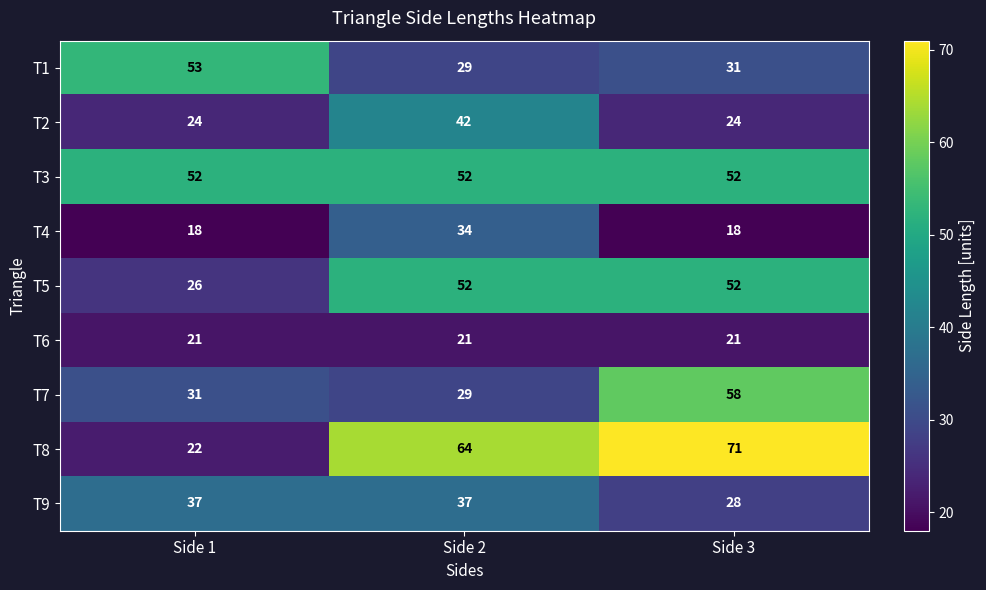

Rank the series at Side 1 from highest to lowest value.

T1, T3, T9, T7, T5, T2, T8, T6, T4